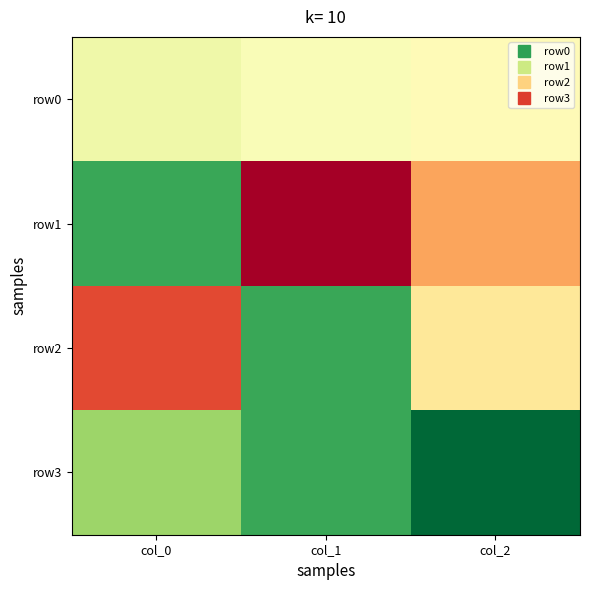

At which category does the chart reach its peak across all series?

col_1